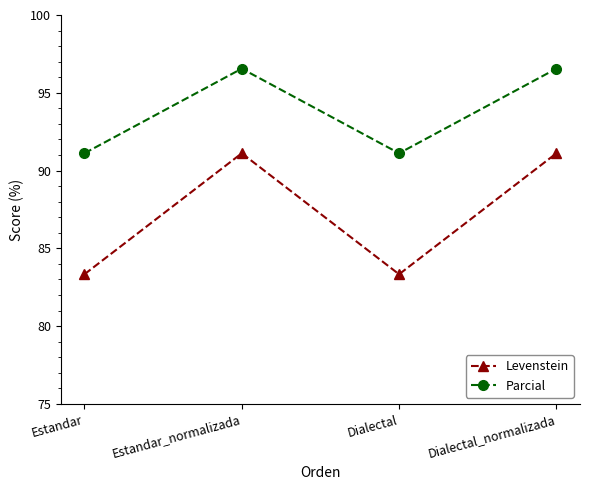

Reading left to right, extract all data points from this chart.

Levenstein: Estandar=83.3	Estandar_normalizada=91.1	Dialectal=83.3	Dialectal_normalizada=91.1
Parcial: Estandar=91.1	Estandar_normalizada=96.6	Dialectal=91.1	Dialectal_normalizada=96.6